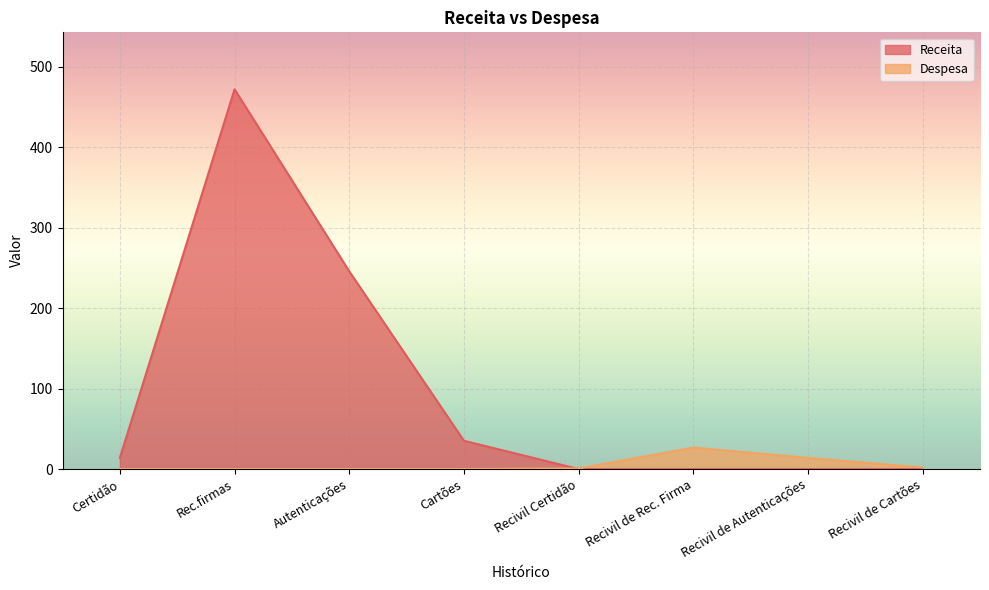

Which series changed the most between Cartões and Recivil de Autenticações?

Receita